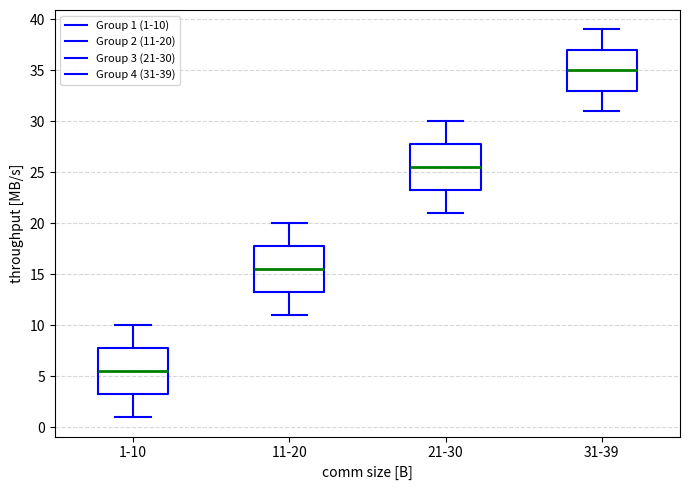

Reading left to right, transcribe this box plot: for each box, give where its median line is, the range the box spans, and where its two whiskers end, as read against the y-axis. The values are not printed on the chart, so give them approximately, as read against the axis.

1-10: median 5.5, box 3.5 to 8.0, whiskers 1.0 to 10.0
11-20: median 15.5, box 13.5 to 18.0, whiskers 11.0 to 20.0
21-30: median 25.5, box 23.5 to 28.0, whiskers 21.0 to 30.0
31-39: median 35.0, box 33.0 to 37.0, whiskers 31.0 to 39.0